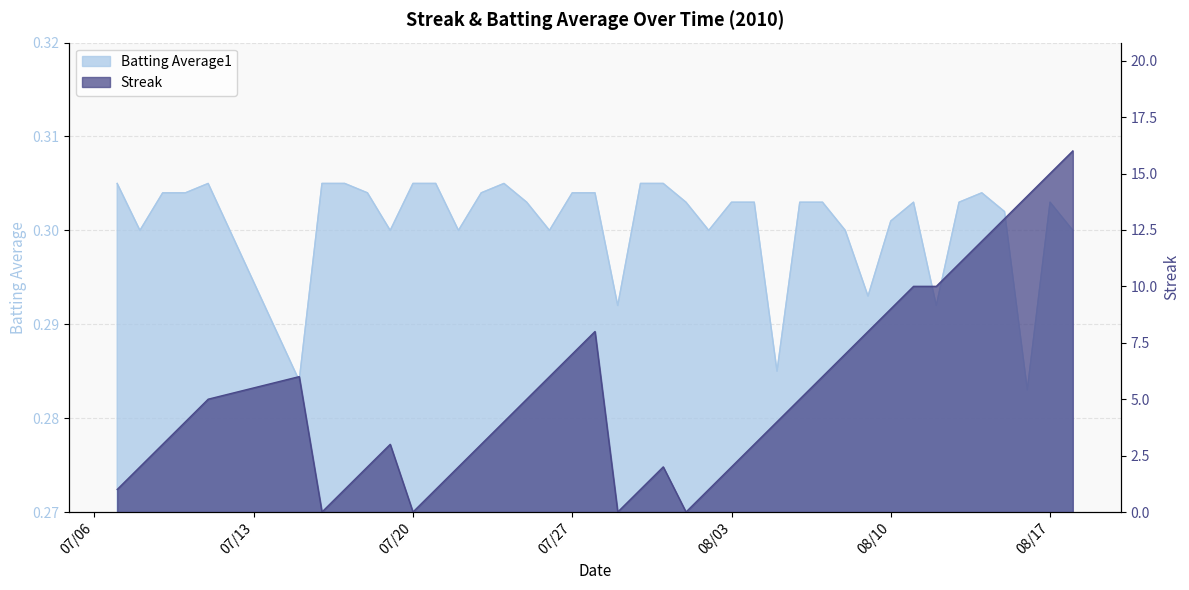

What is the sum of all Streak values?

212.0